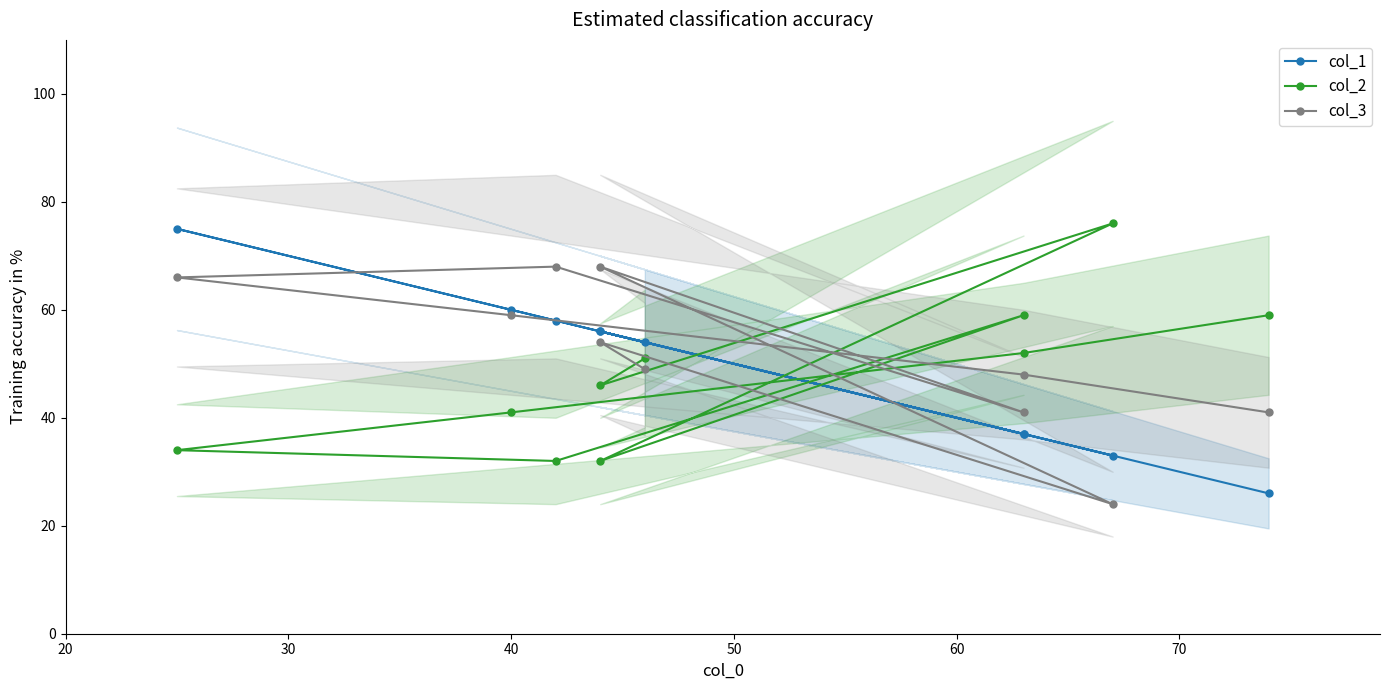

What is the difference between the maximum and minimum values in the col_1 series?

49